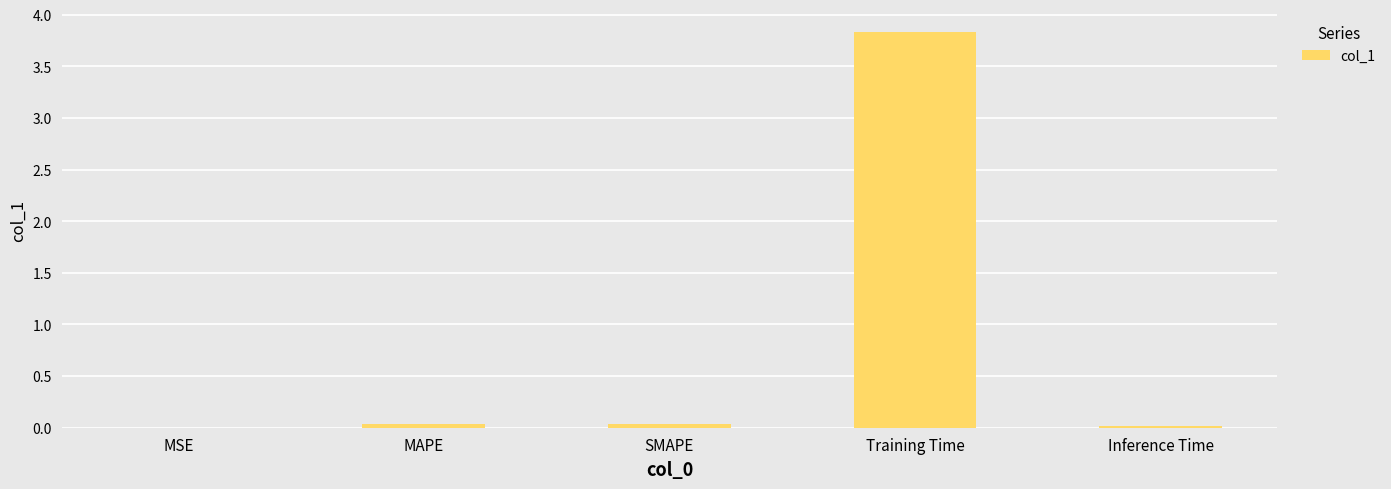

At which category does the chart reach its peak across all series?

Training Time